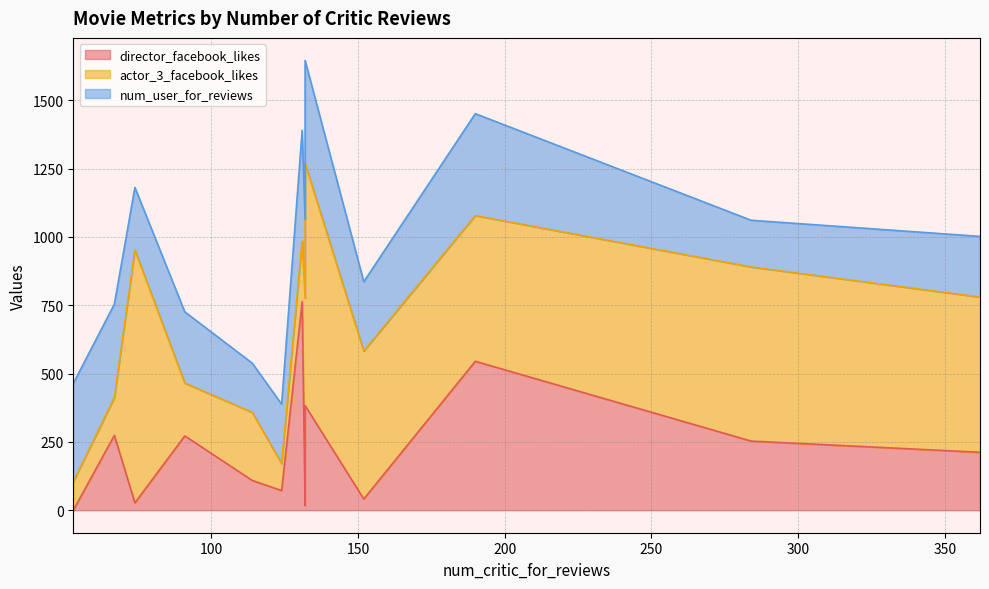

The director_facebook_likes series shows 383 at 132. True or false?

True